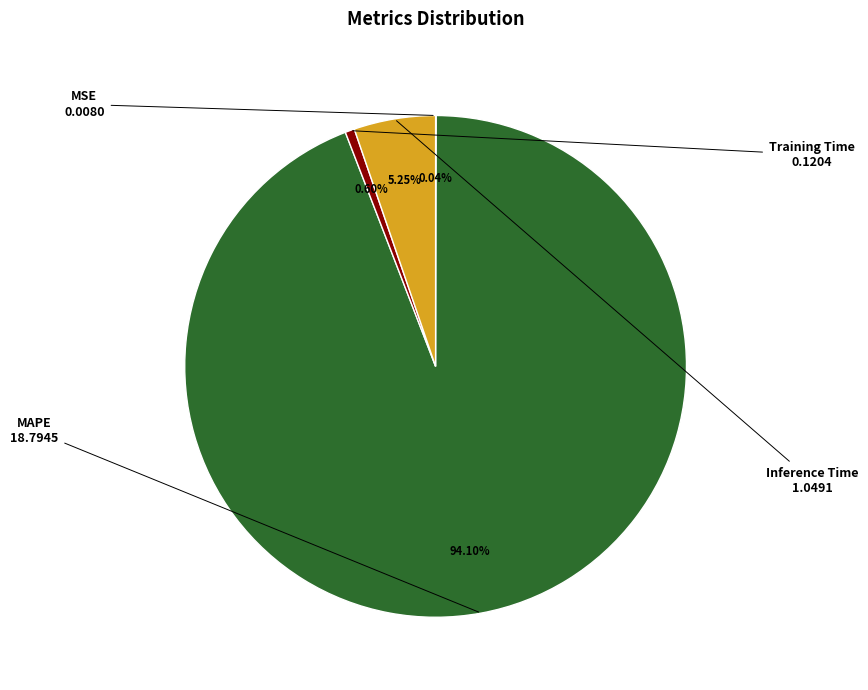

Does any single category account for the majority?

Yes